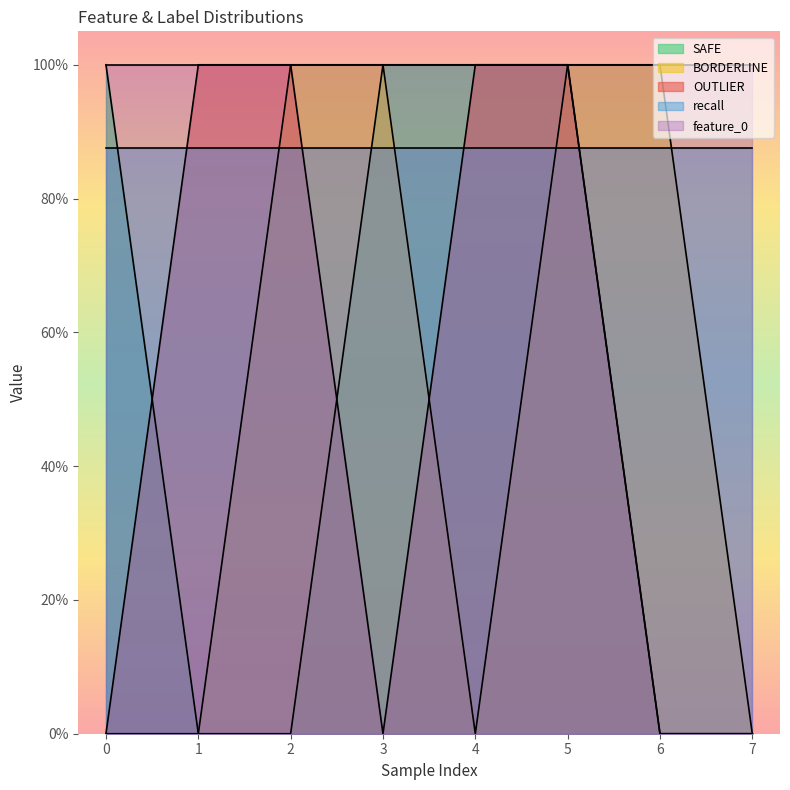

Is it true that BORDERLINE equals 0 at 1?

False